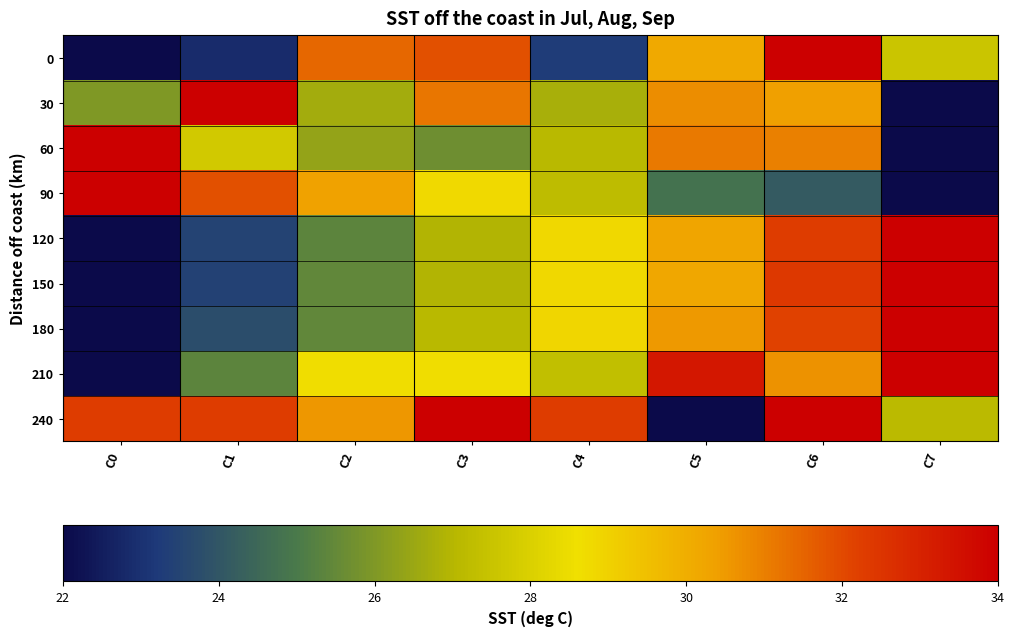

At which category does the chart reach its minimum across all series?

C0